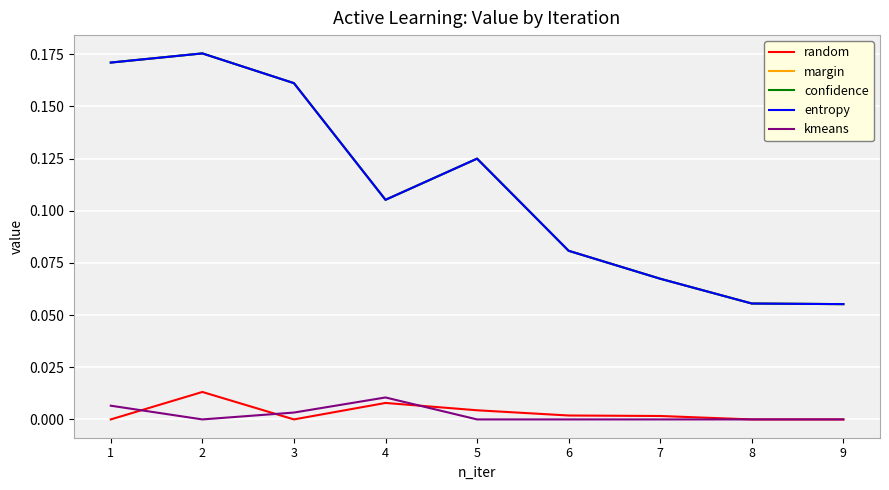

True or false: kmeans has more than 1 interior local peaks.

False